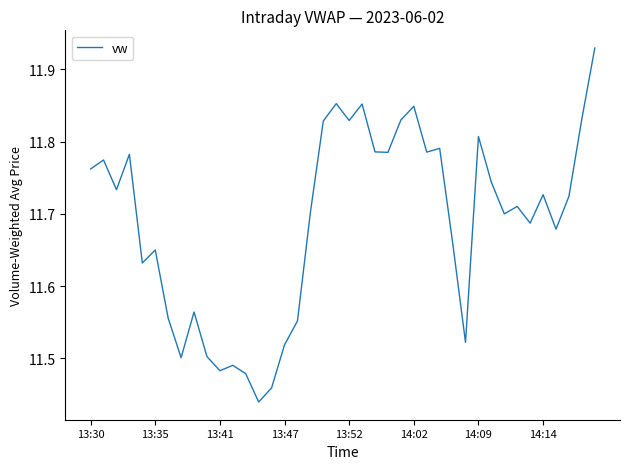

What is the difference between the maximum and minimum values?

0.5